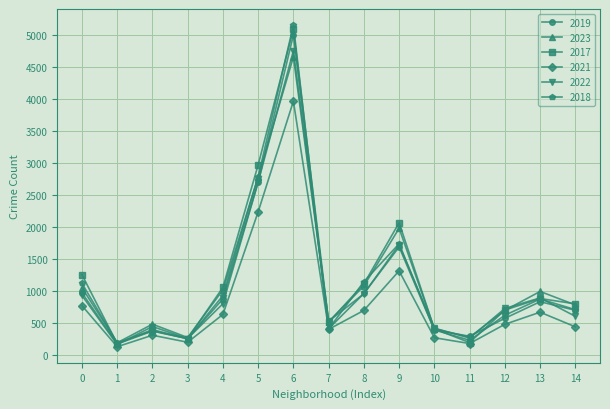

What is the average value of the 2018 series?

1125